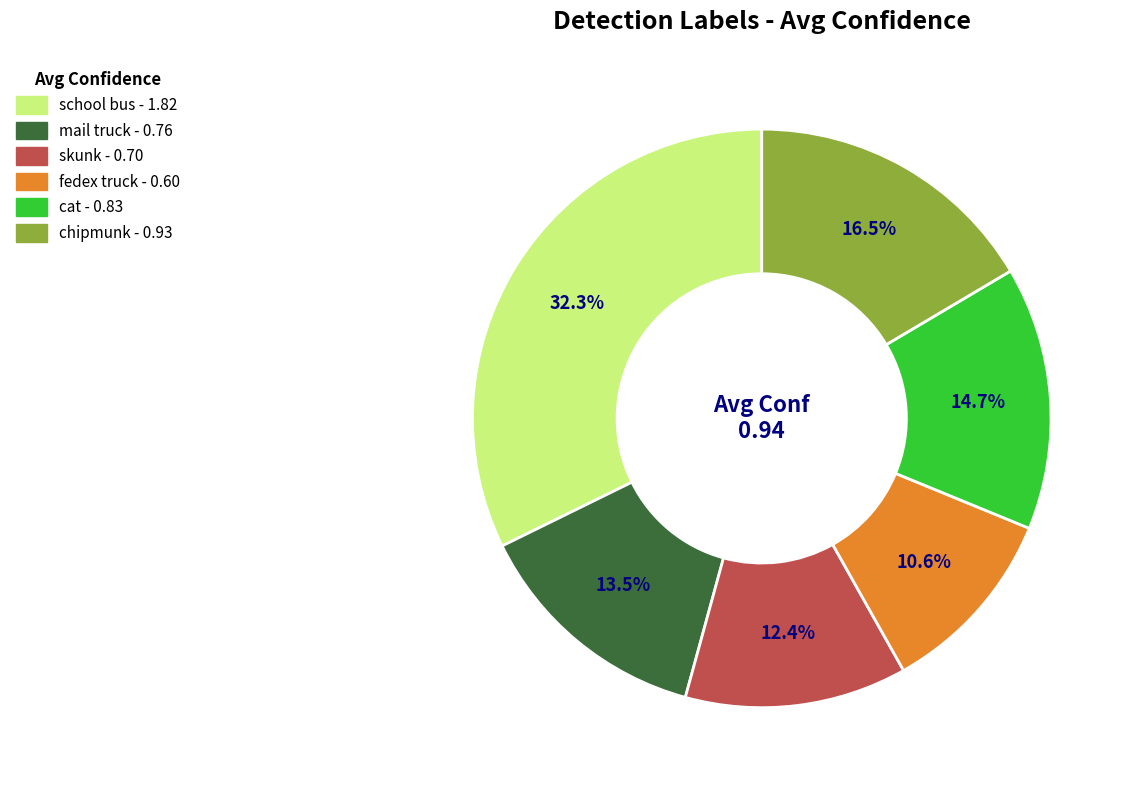

Is there a majority slice in this chart?

No